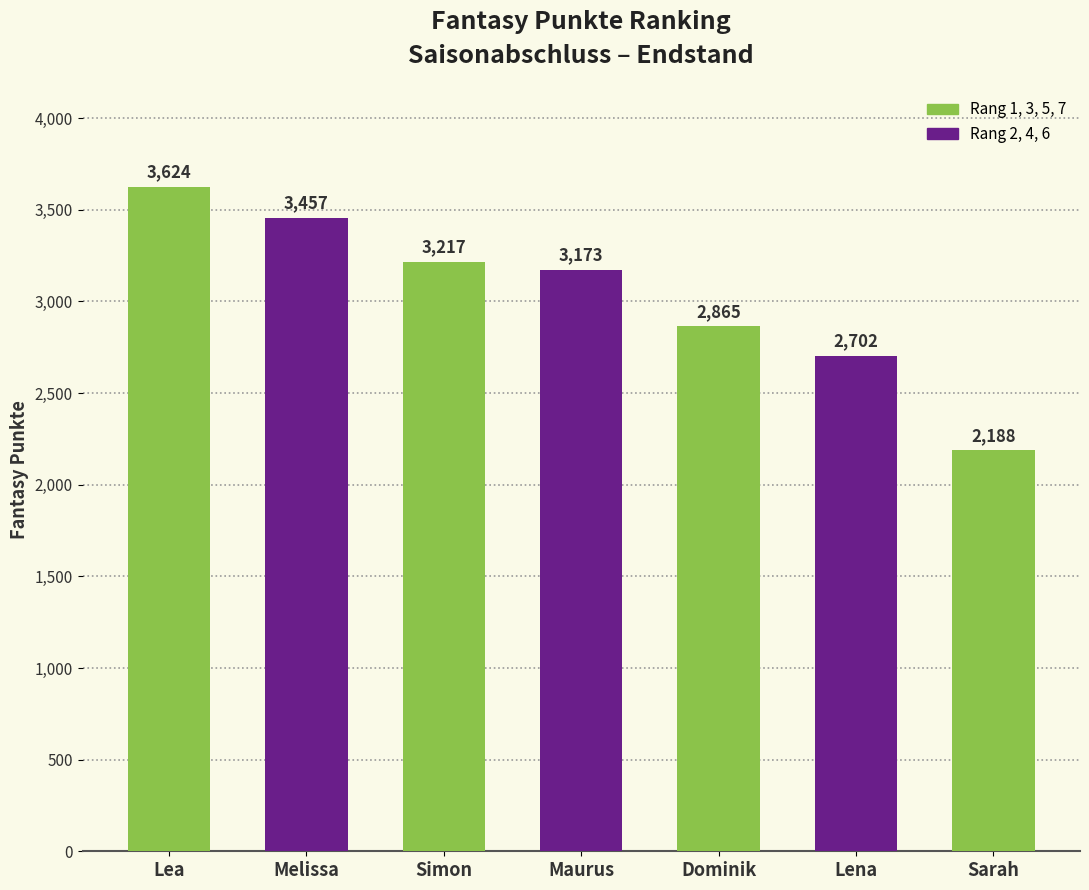

What is the smallest value displayed?

2188